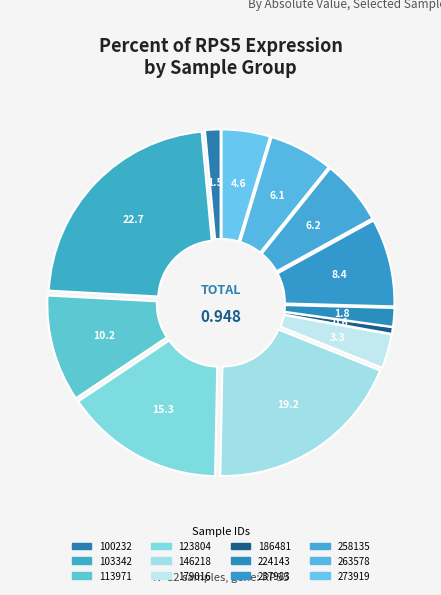

Does any single category account for the majority?

No